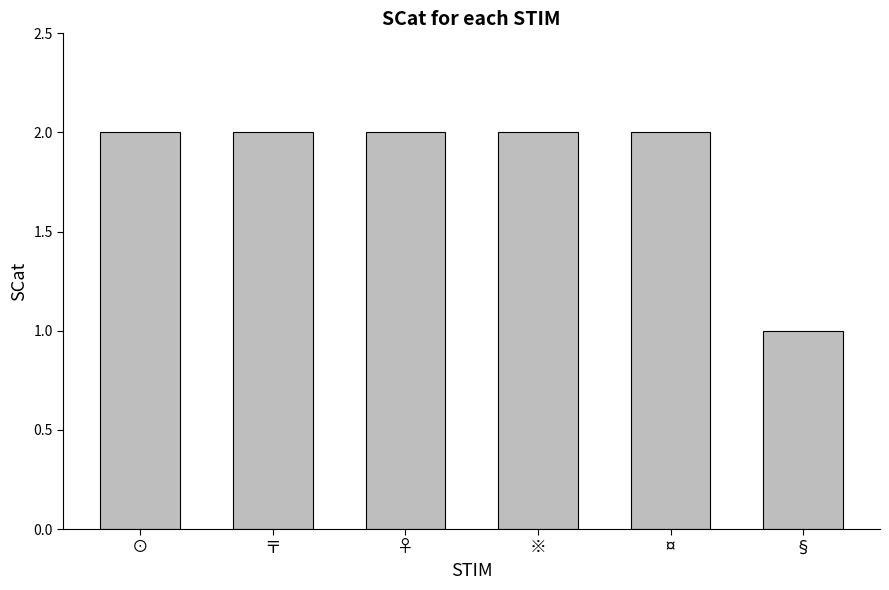

Reading left to right, extract all data points from this chart.

2	2	2	2	2	1